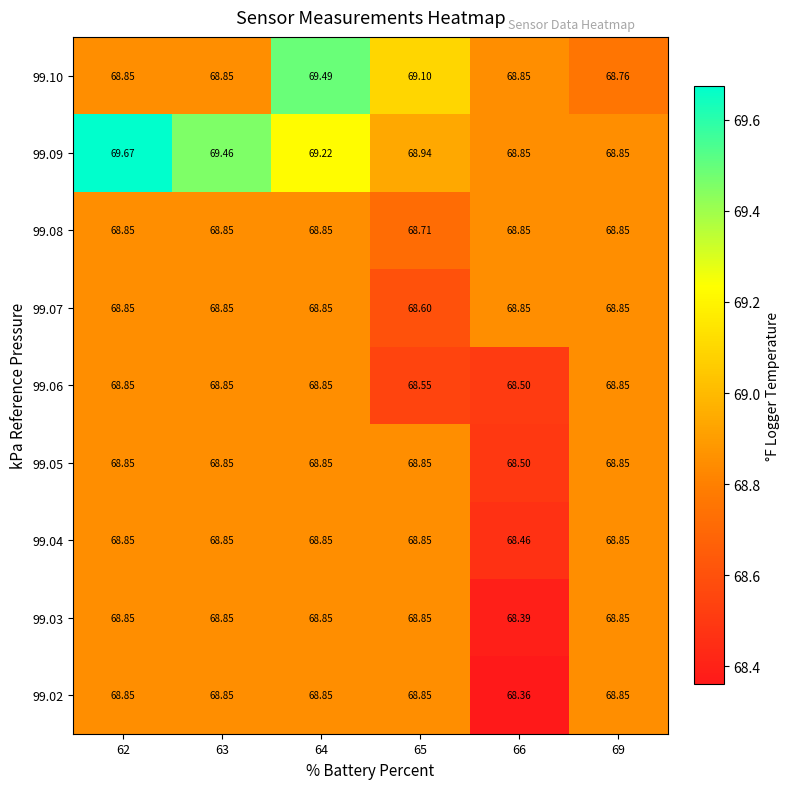

What is the smallest value displayed?

68.4